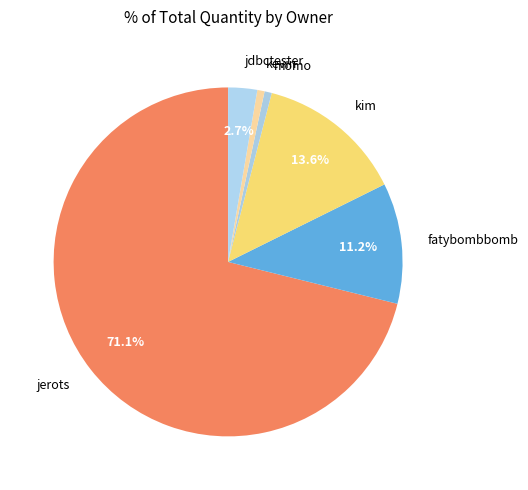

Which category has the biggest portion of the pie?

jerots